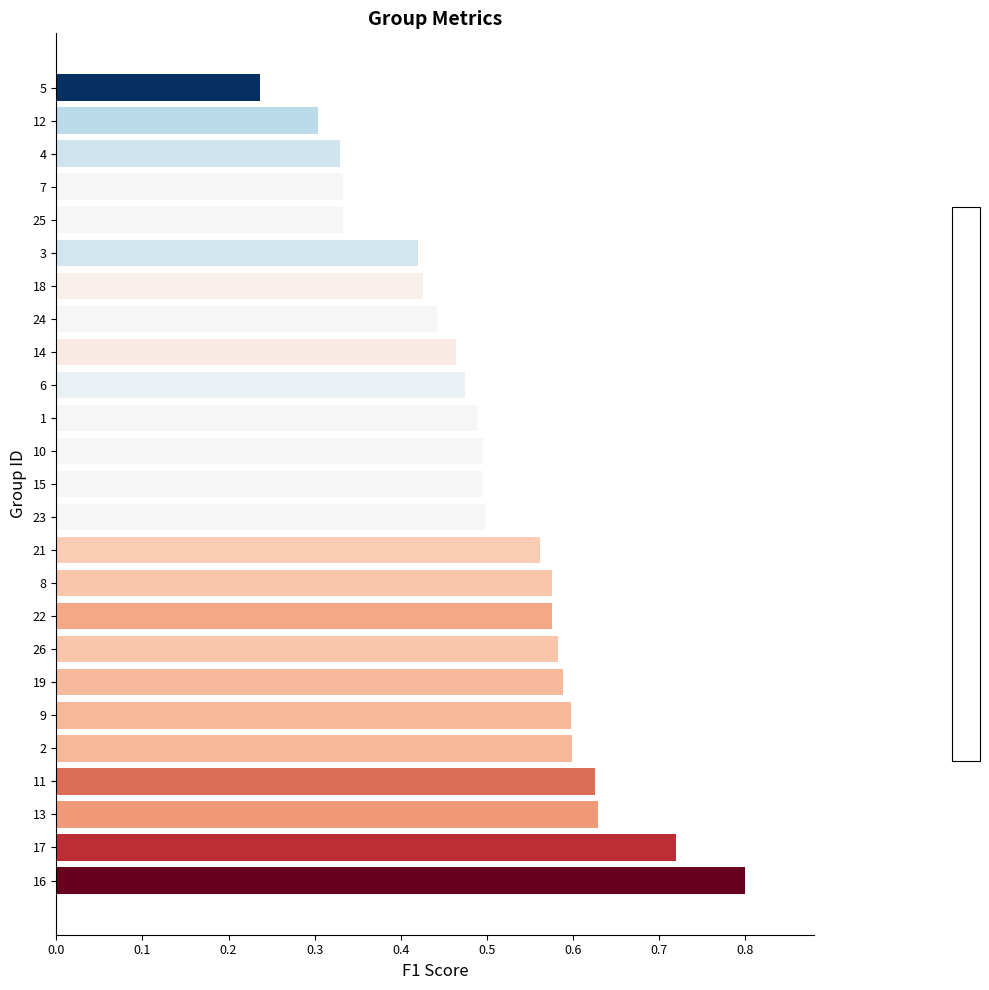

Which category has the lowest value across all series?

5